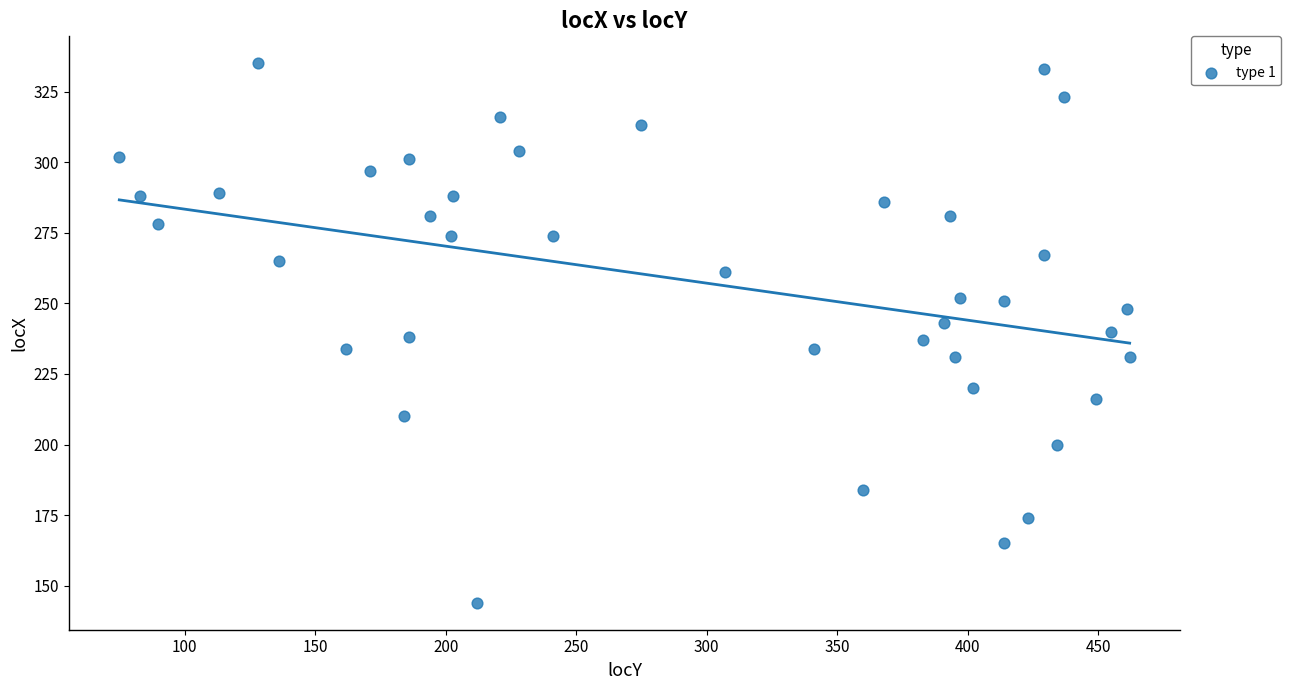

What is the range of Y values (max minus min)?

191